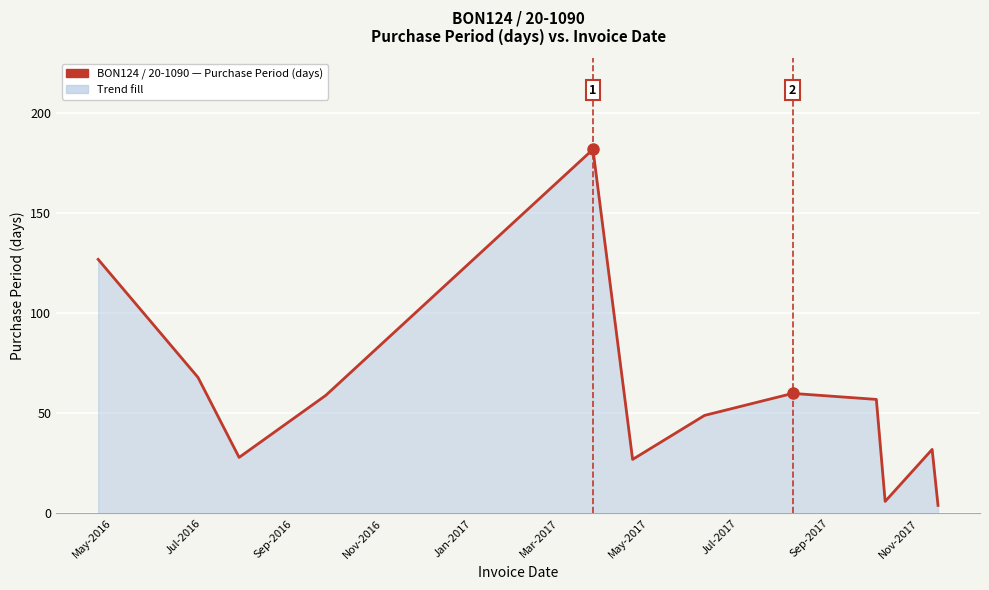

Does the chart have visible grid lines?

Yes